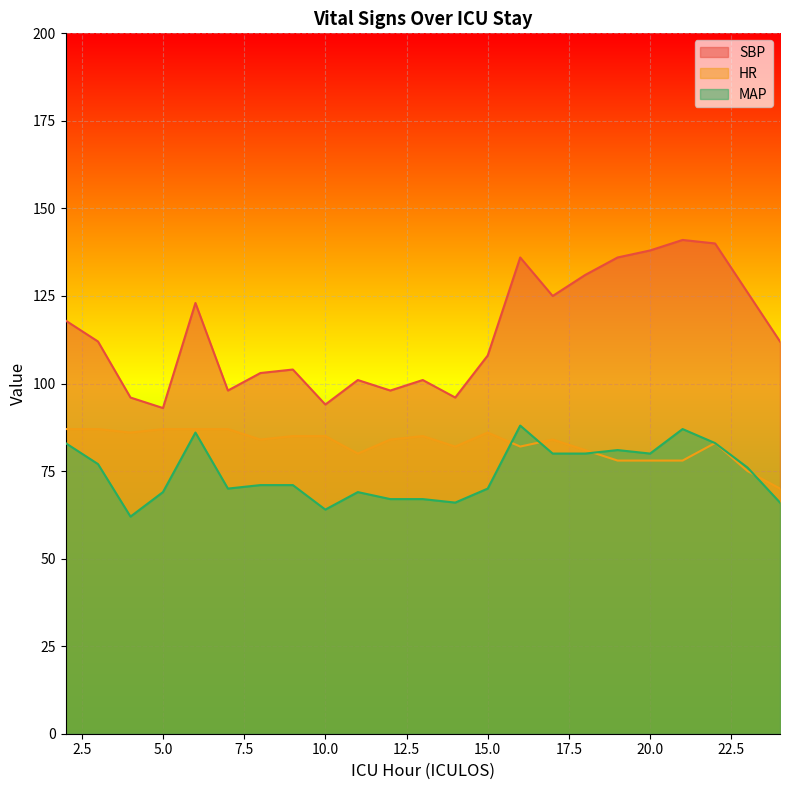

At which category does MAP reach its first local valley?

4